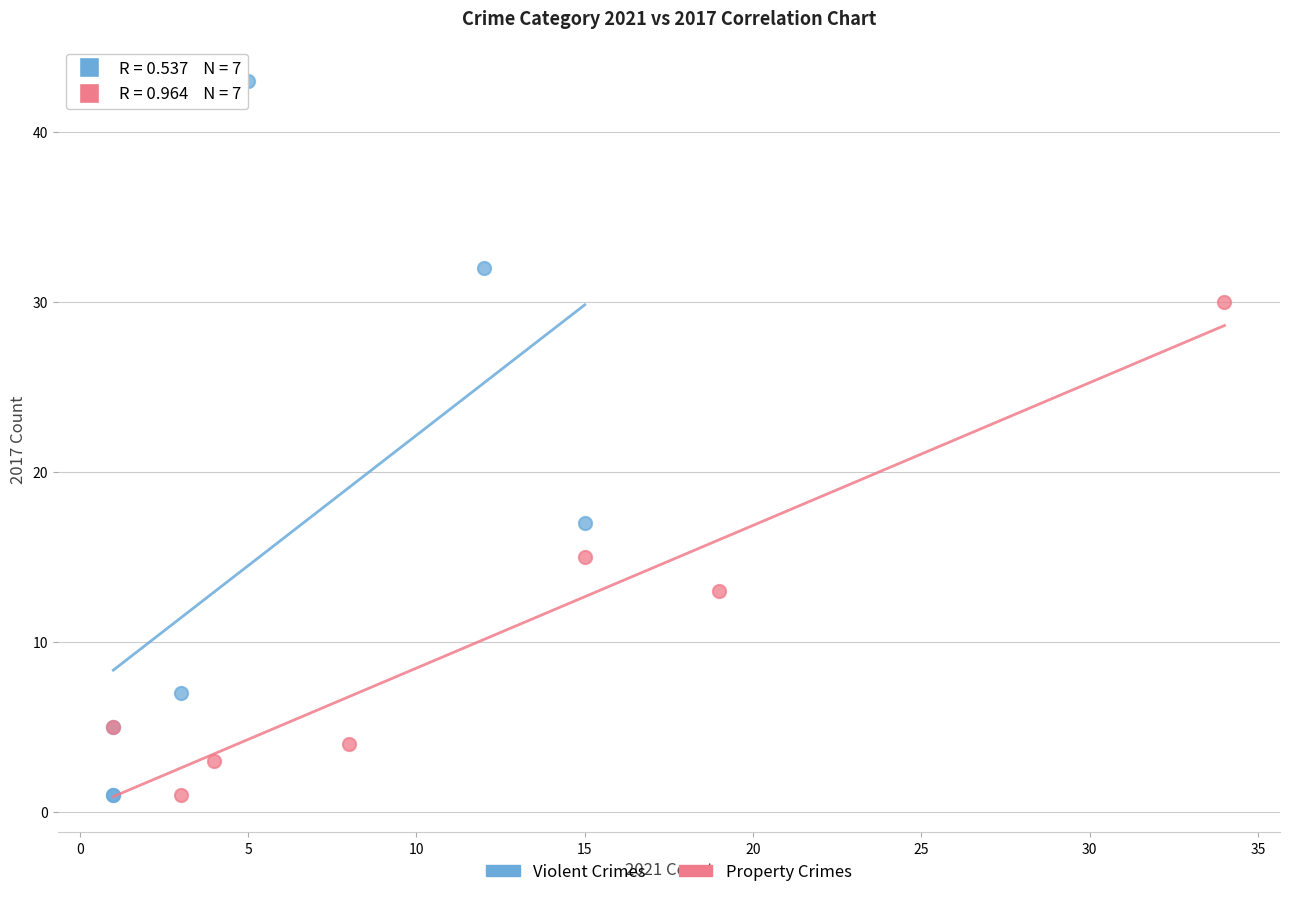

Which series has the largest Y range (max minus min)?

Violent Crimes